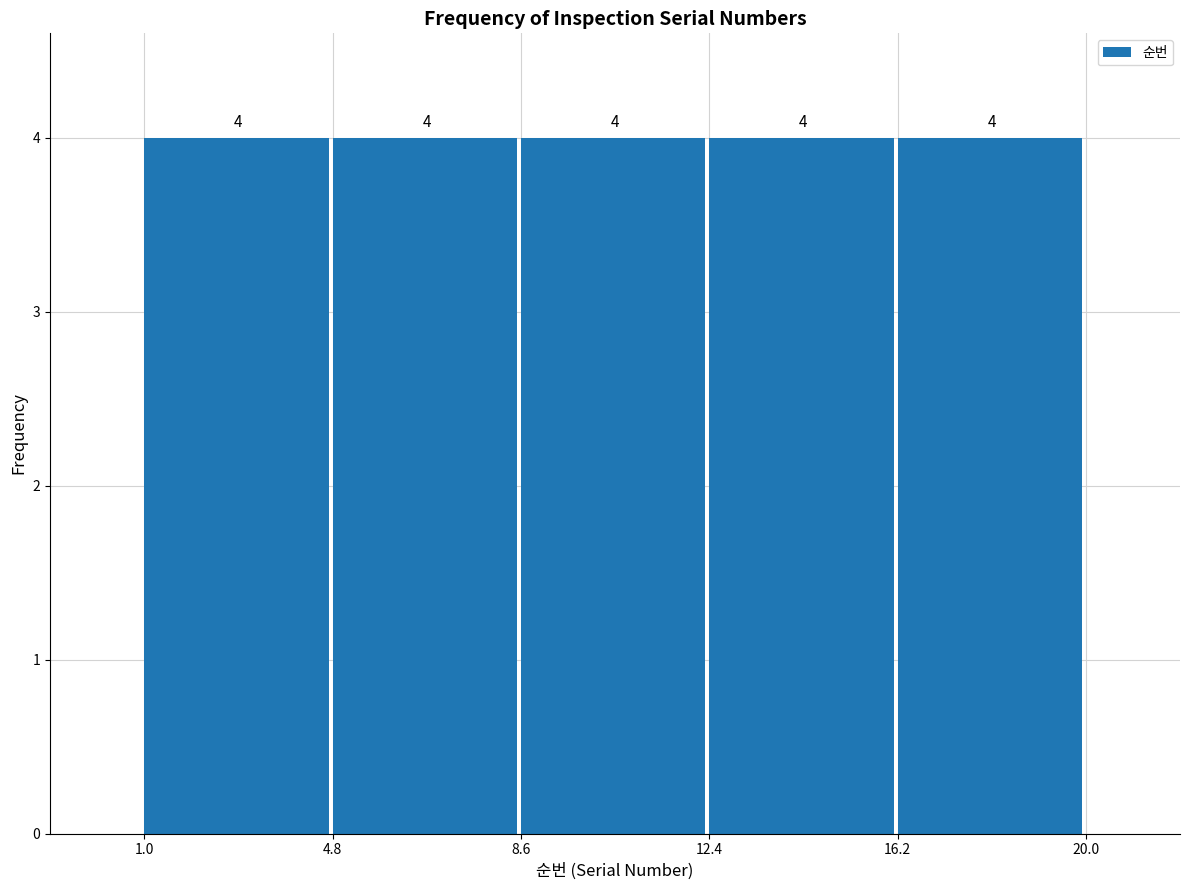

Reading left to right, transcribe this chart: for each bar, give the range it covers on the x-axis and its height.

1.0 to 4.8: 4
4.8 to 8.6: 4
8.6 to 12.4: 4
12.4 to 16.2: 4
16.2 to 20.0: 4